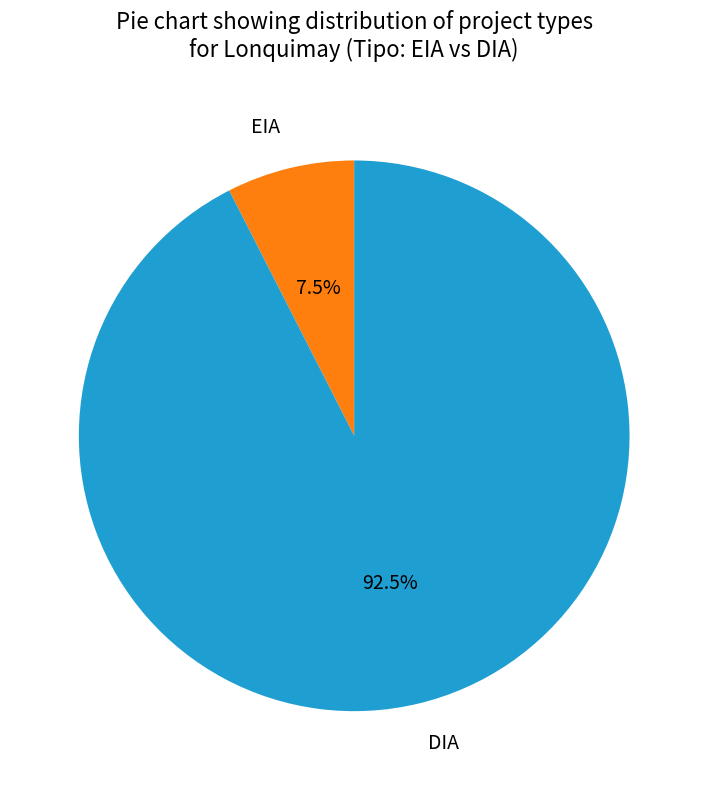

Which slice represents more than half of the pie?

DIA